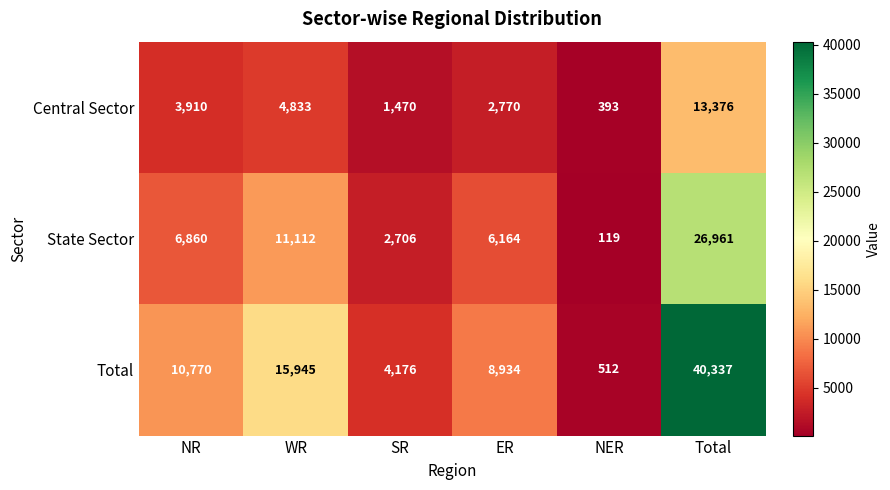

Is it true that Central Sector equals 21455 at Total?

False